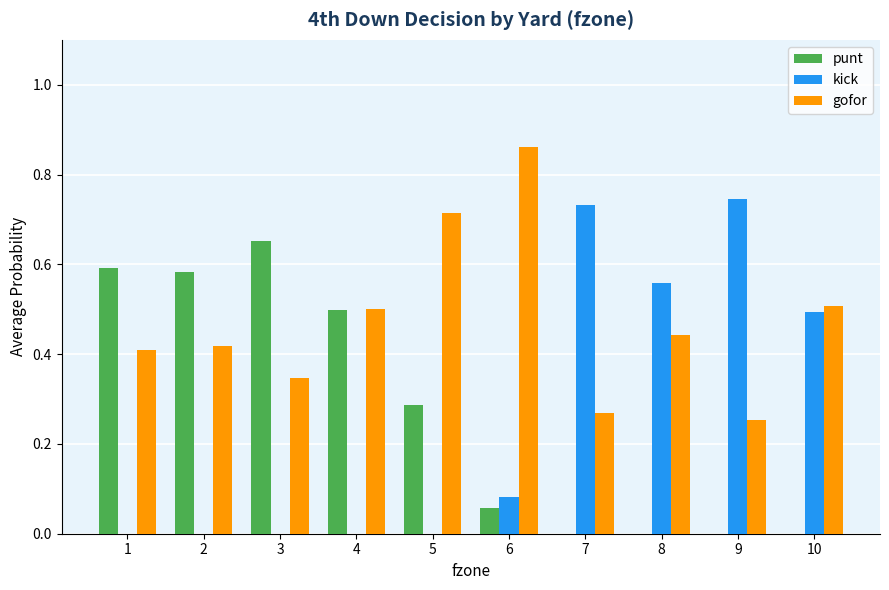

What is the total value across all series at 8?

1.0